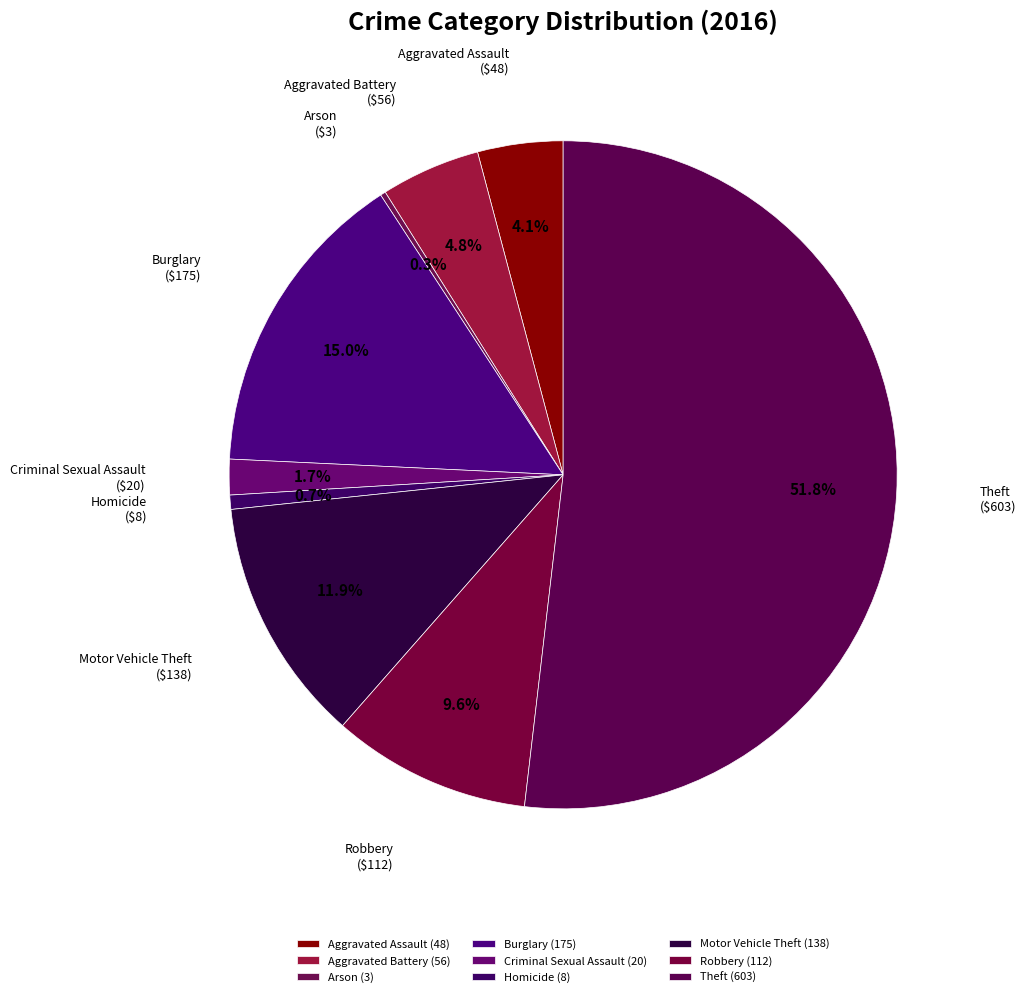

What is the largest slice in the pie chart?

Theft